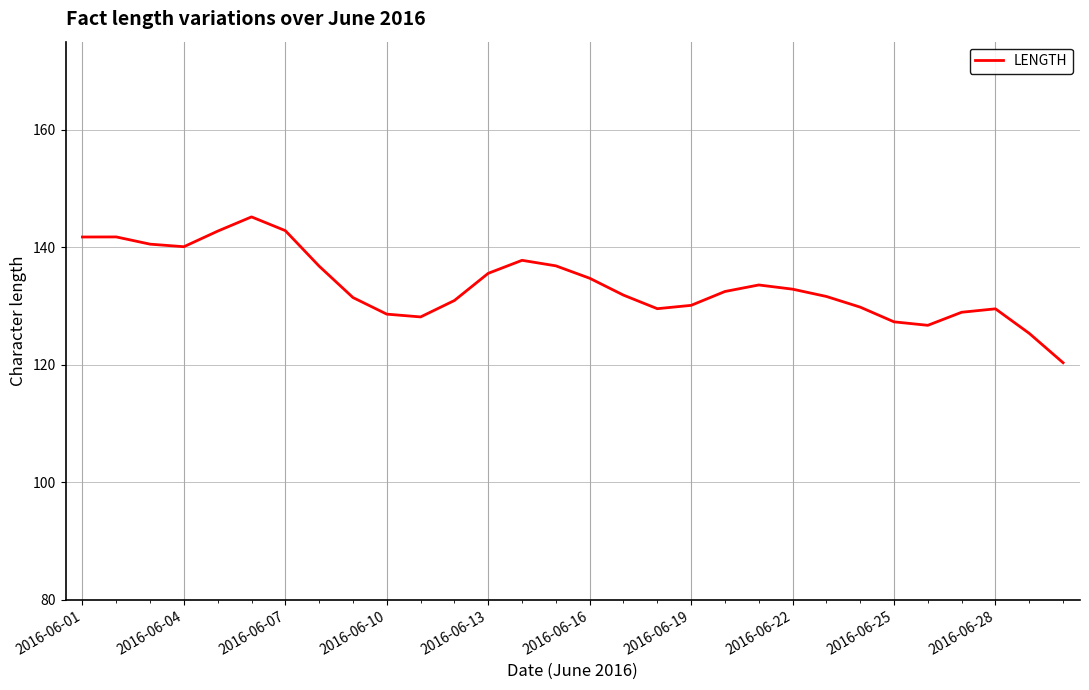

What is the minimum value shown in the chart?

120.4